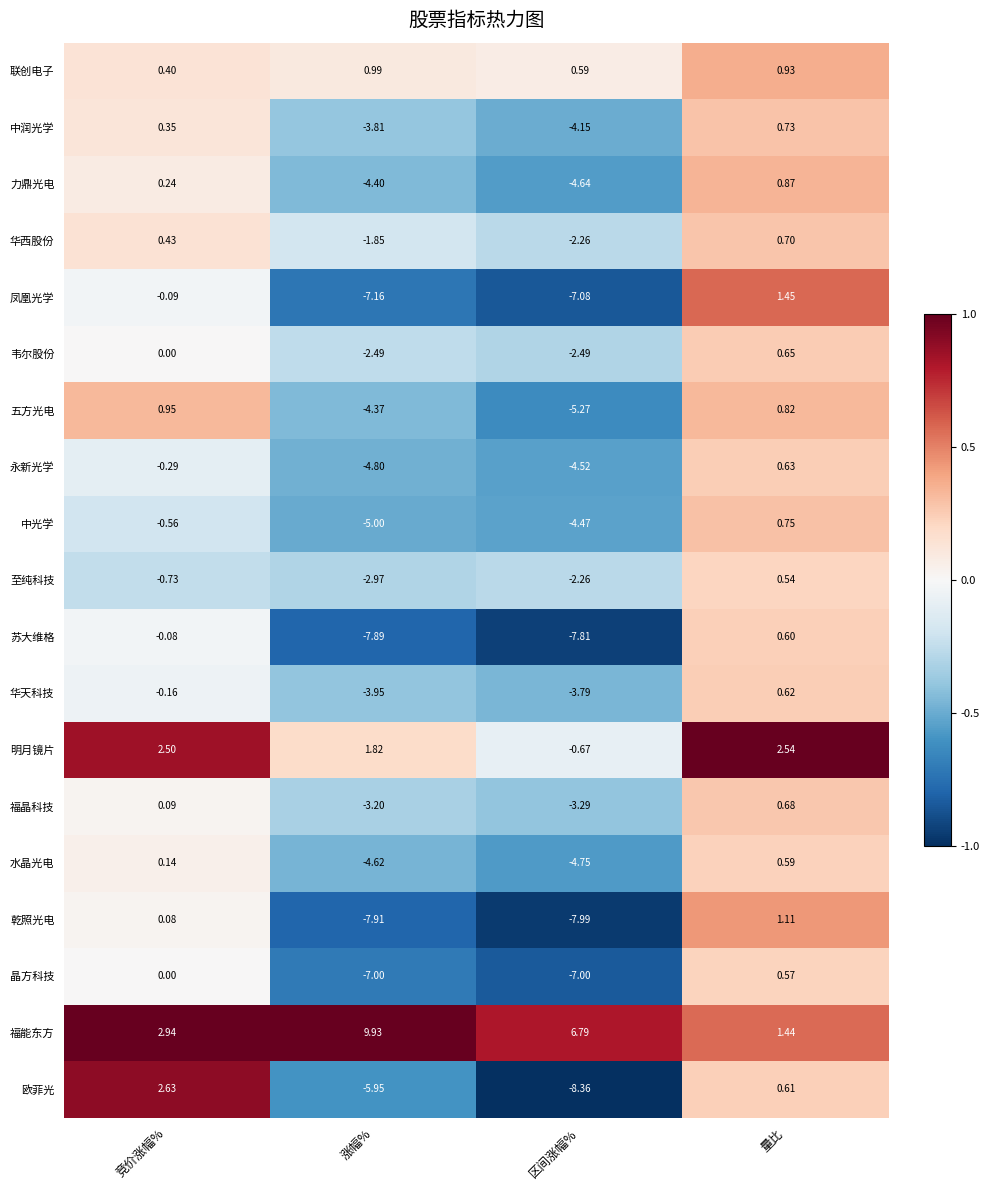

How many values in 苏大维格 are above zero?

1